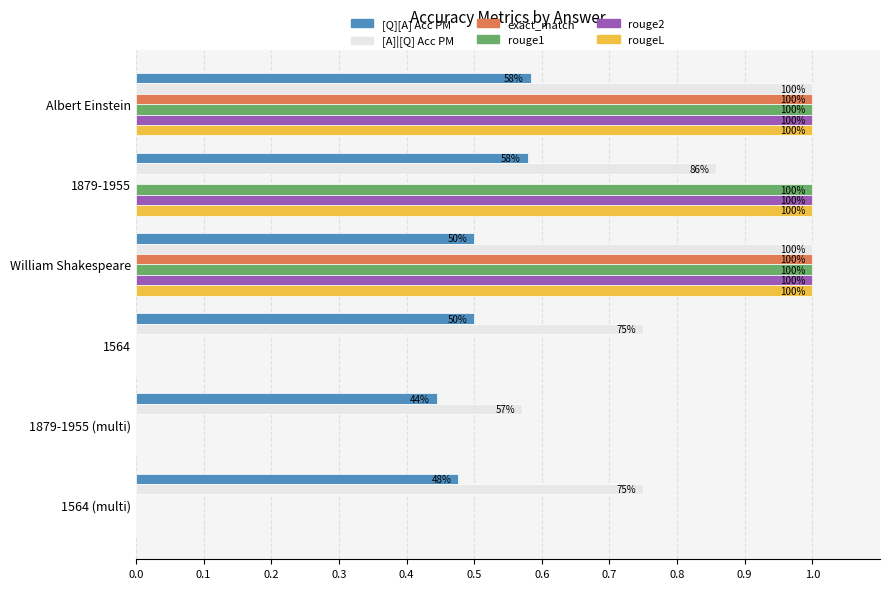

What is the maximum value shown in the chart?

1.0